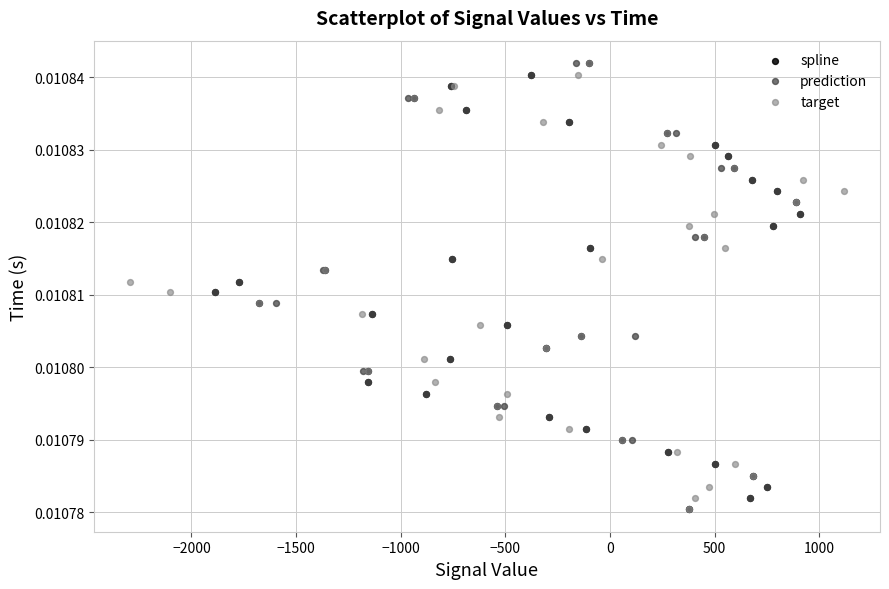

What are all the series names shown in the legend?

spline, prediction, target